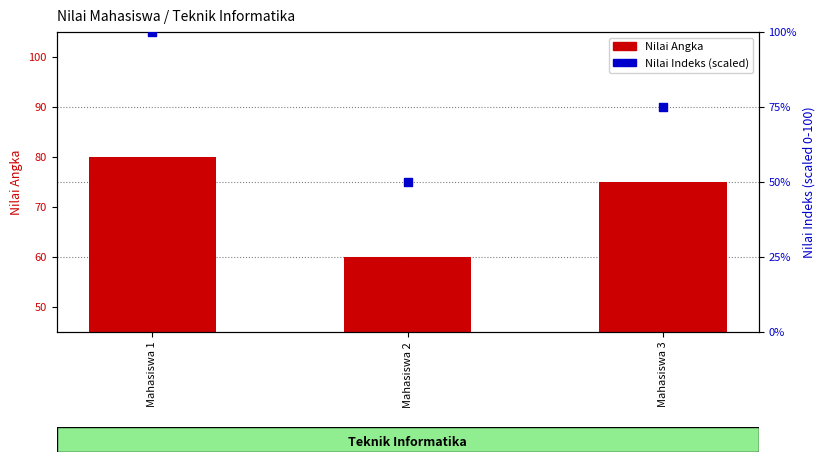

What is the total value across all series at Mahasiswa 2?

110